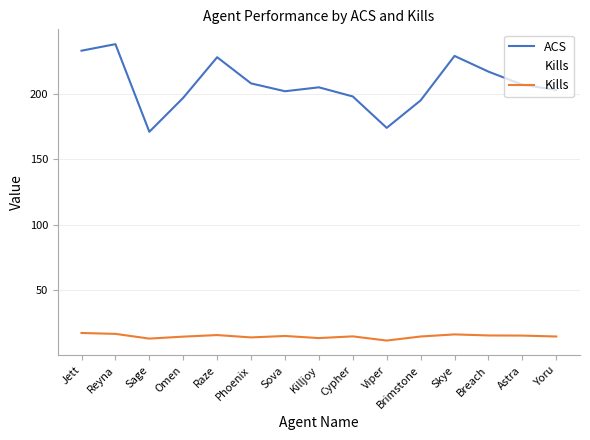

Rank the series by their maximum value, from highest to lowest.

ACS, Kills